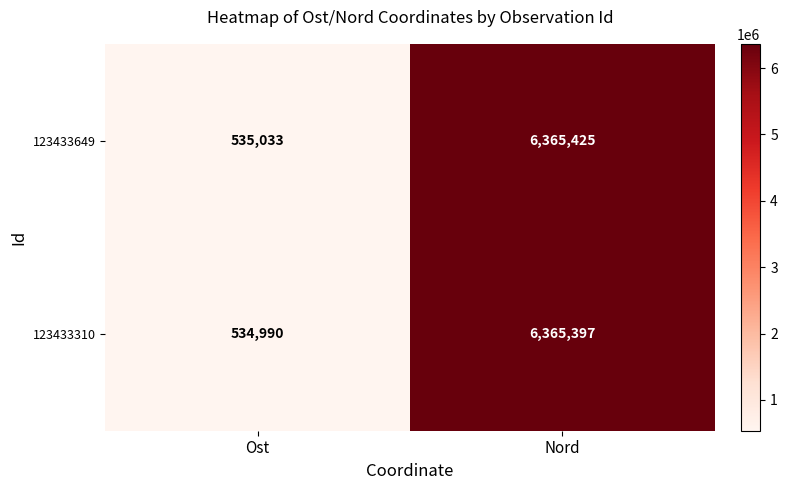

What is the difference between the highest and lowest values at Ost?

43